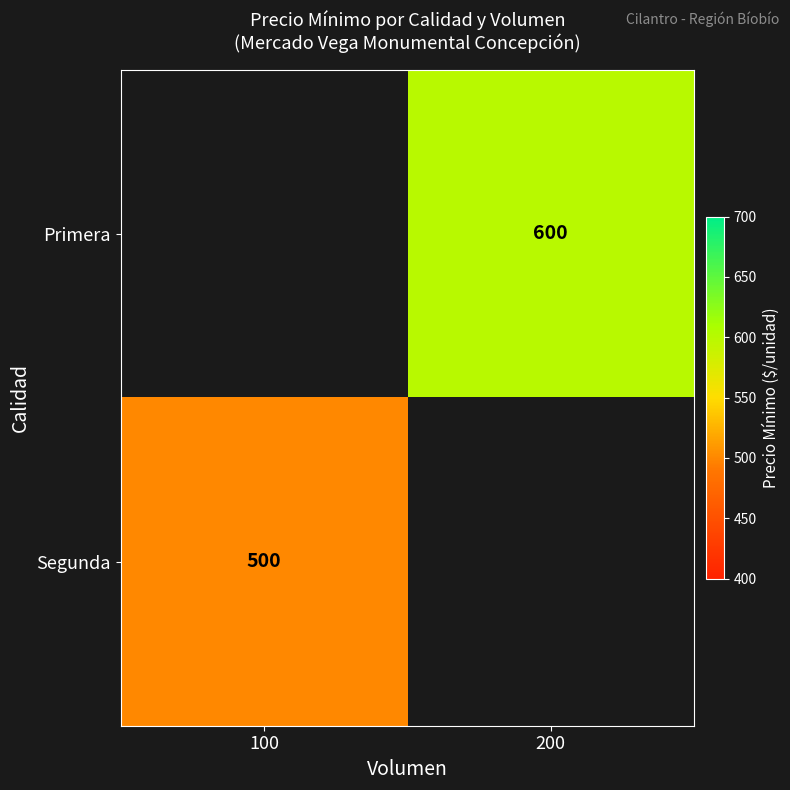

The Primera series shows 228.9 at 200. True or false?

False